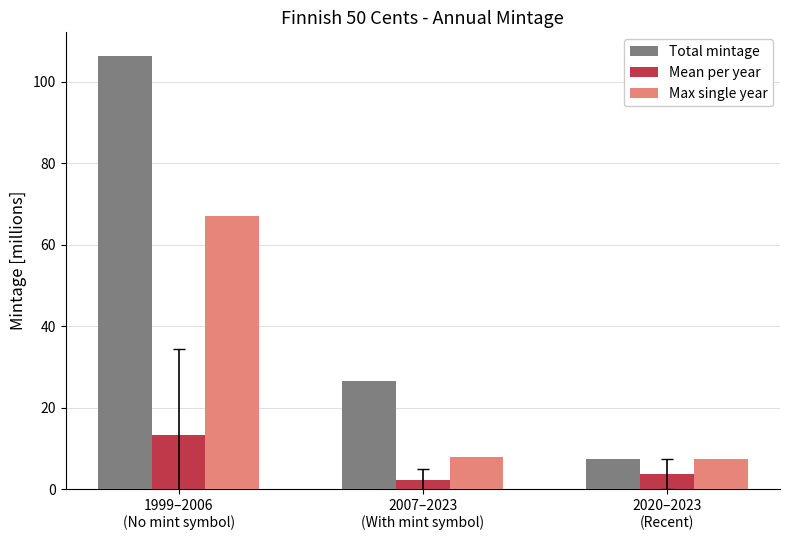

What is the spread (max minus min) of values at 1999–2006
(No mint symbol)?

93.1